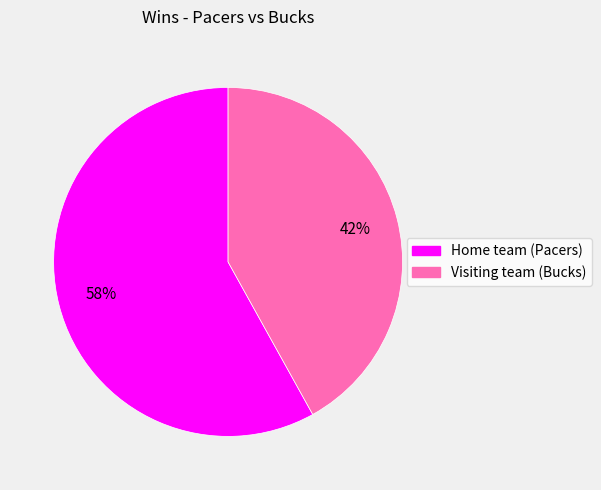

Is there a majority slice in this chart?

Yes